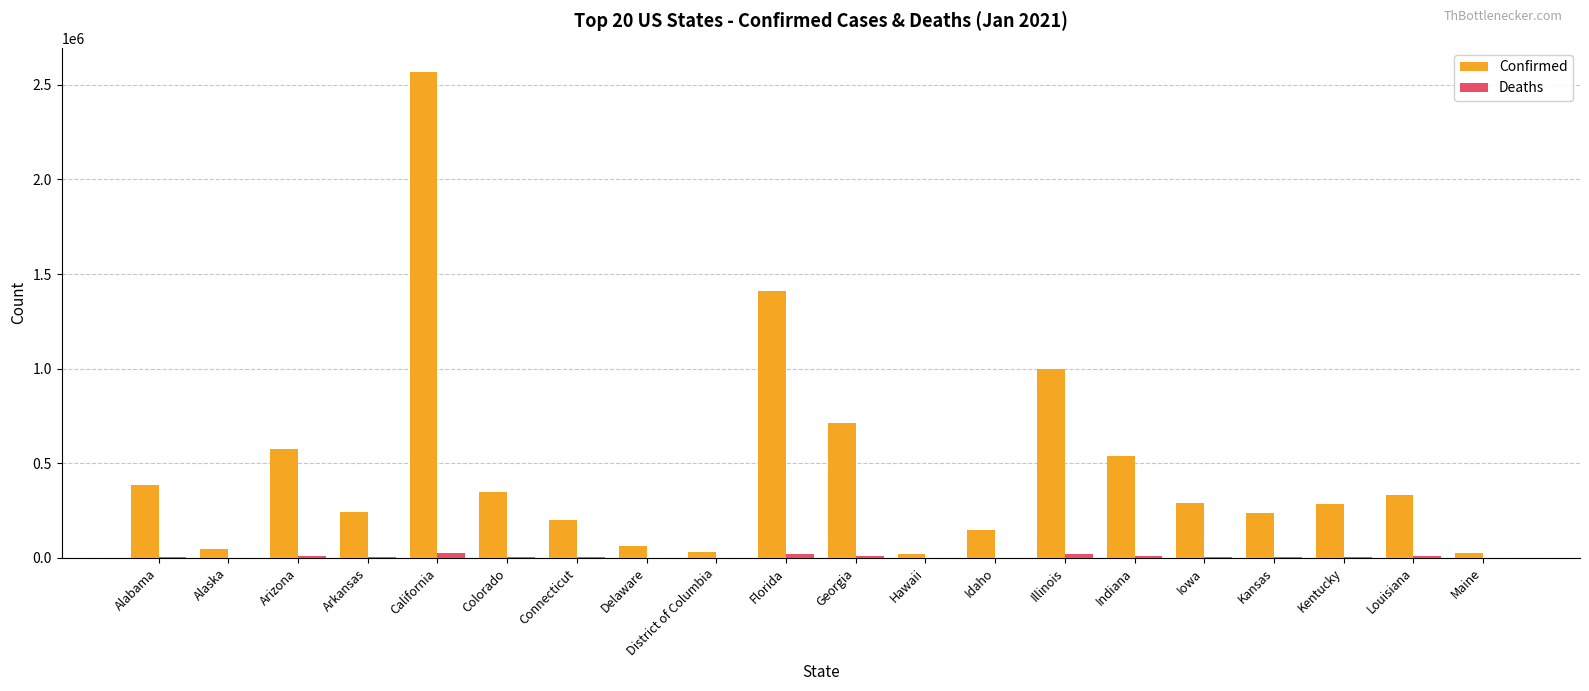

What is the greatest value displayed?

2567843